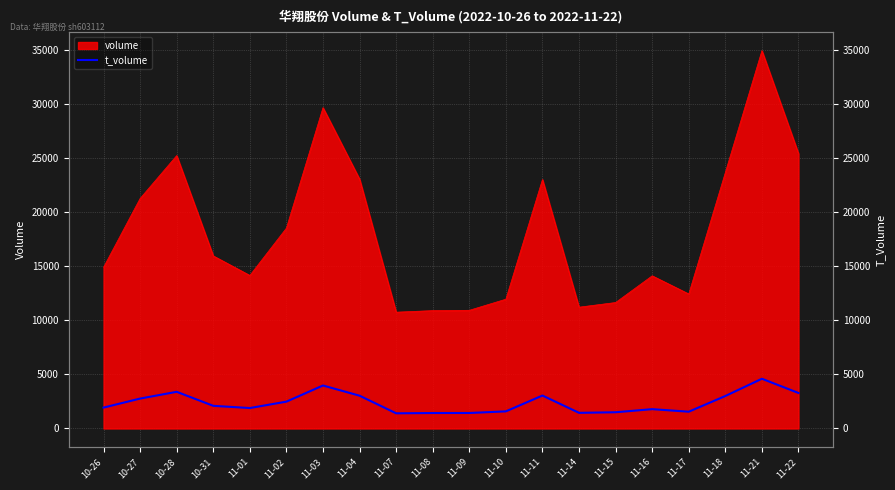

Approximately how many times larger is the value at 11-16 compared to 11-03?

0.4